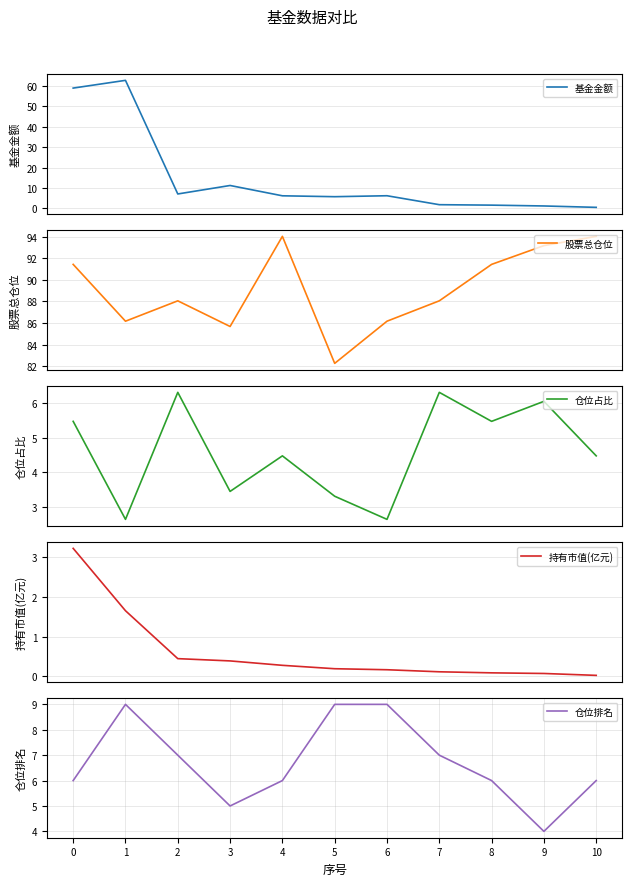

Which series has the widest spread of values?

基金金额